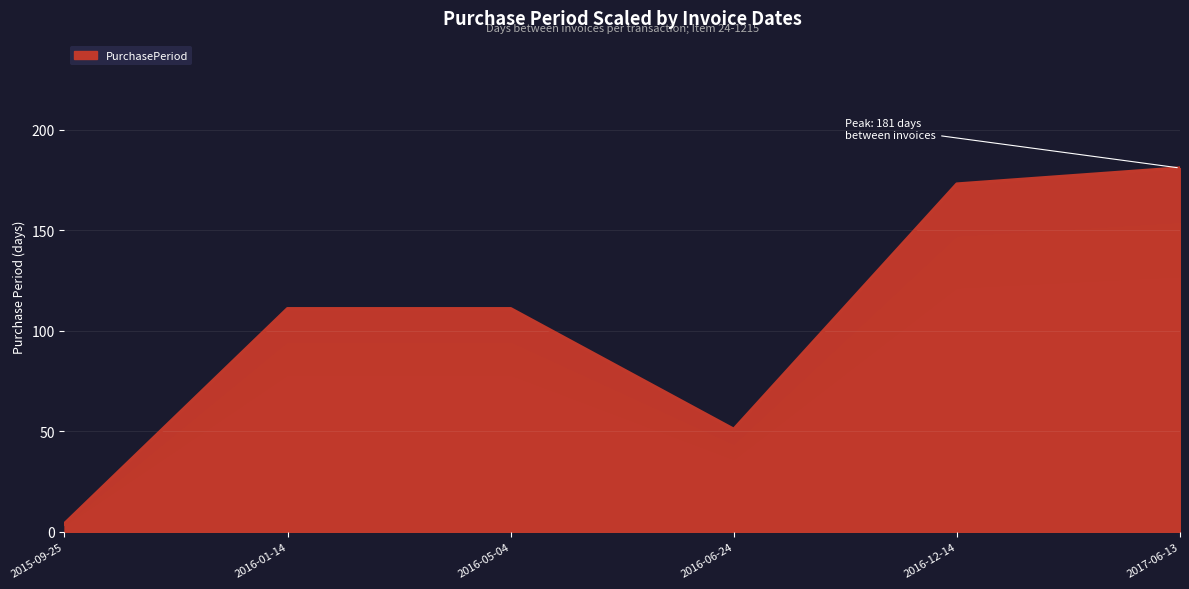

True or false: the data shows 111 at 2016-05-04.

True